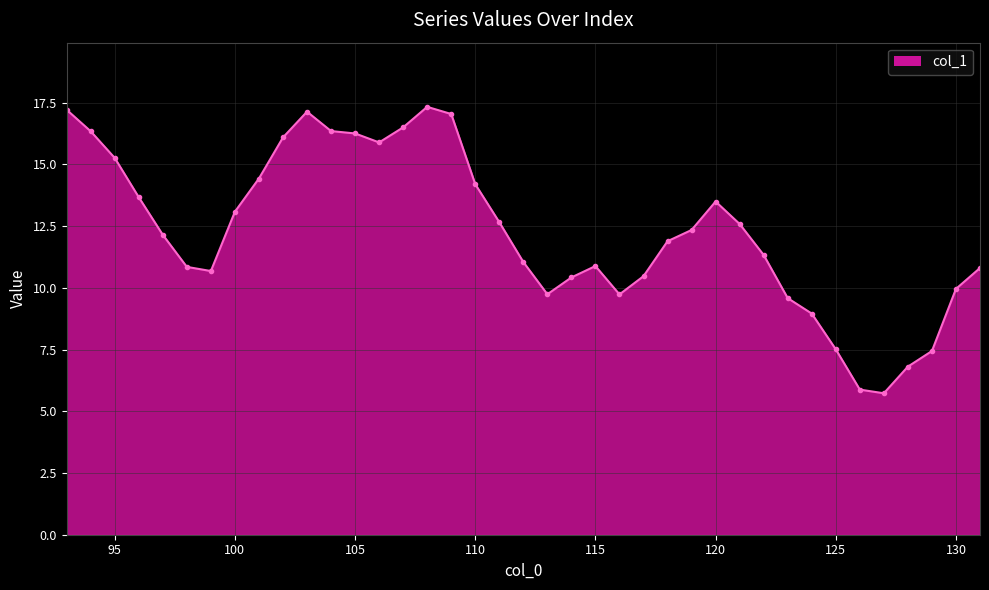

True or false: there are more than 1 points higher than both neighbors.

True